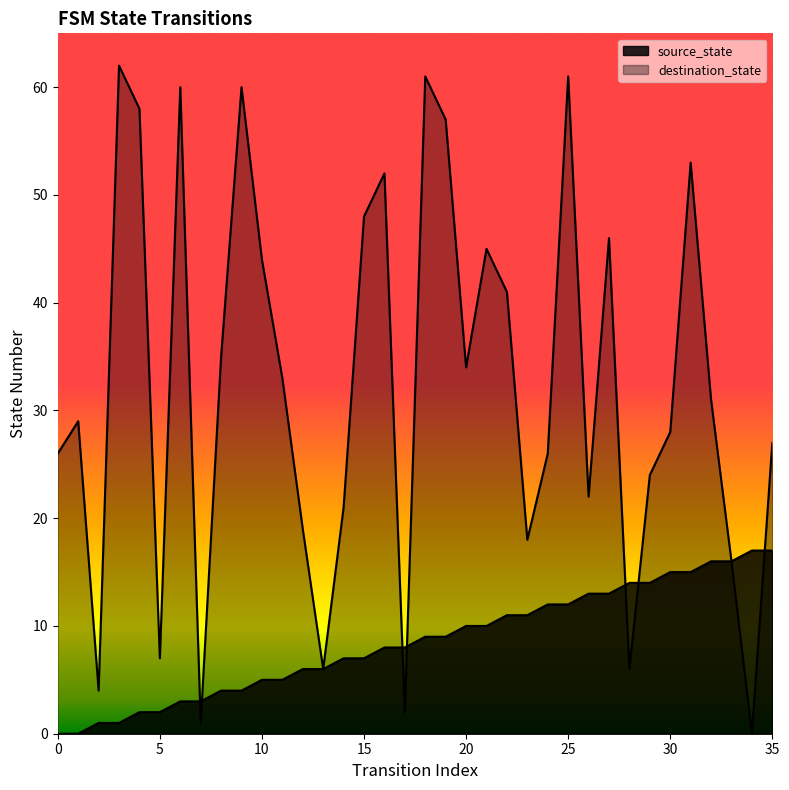

What is the average value of the destination_state series?

32